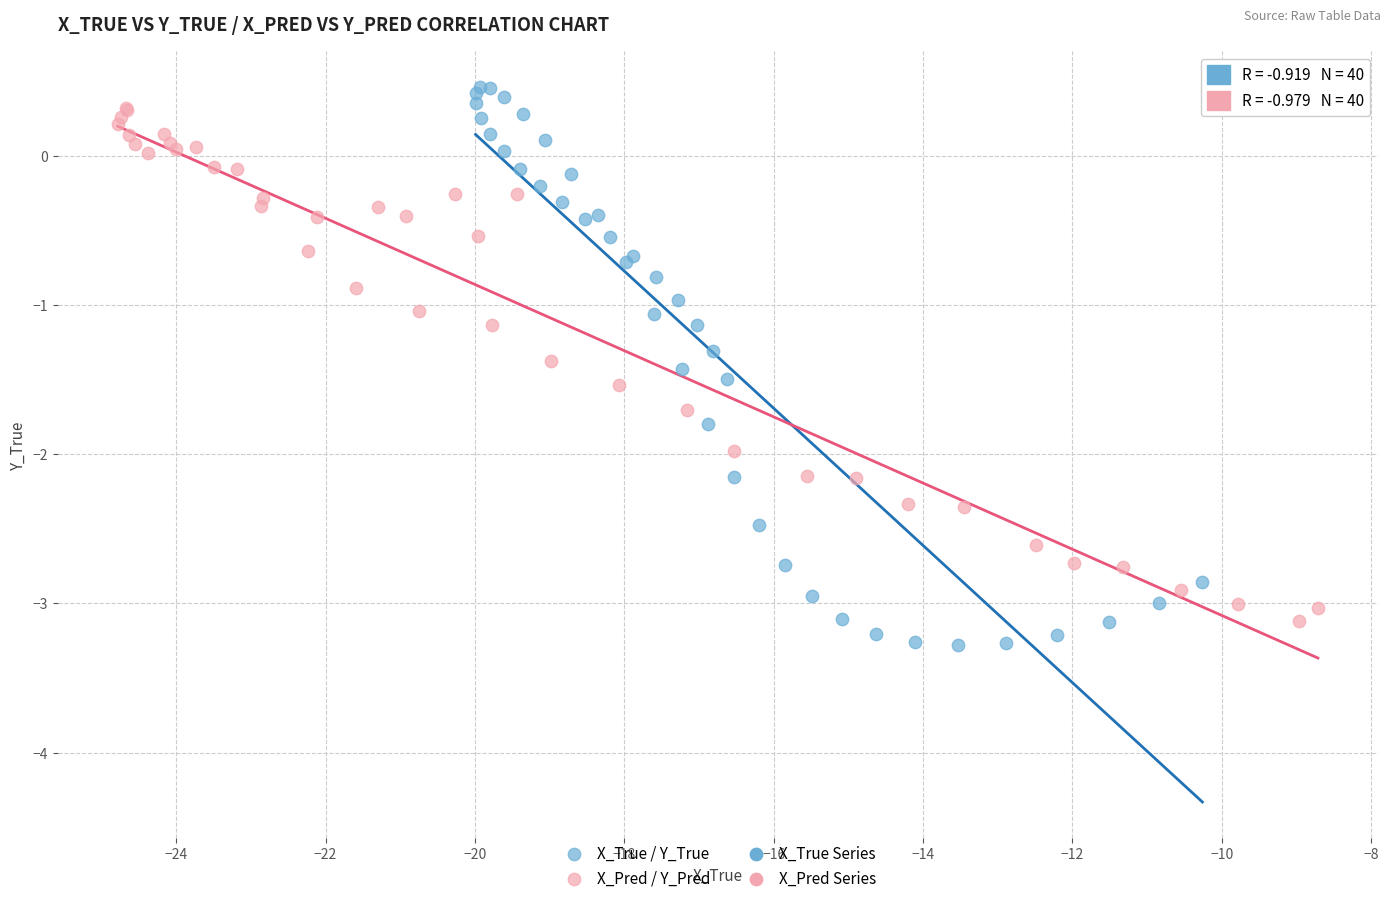

Which series has the largest Y range (max minus min)?

X_True / Y_True